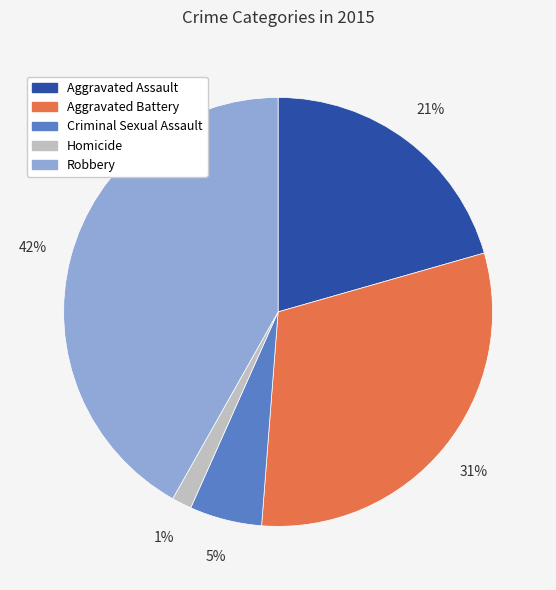

Is the sum of Homicide and Criminal Sexual Assault greater than half?

No